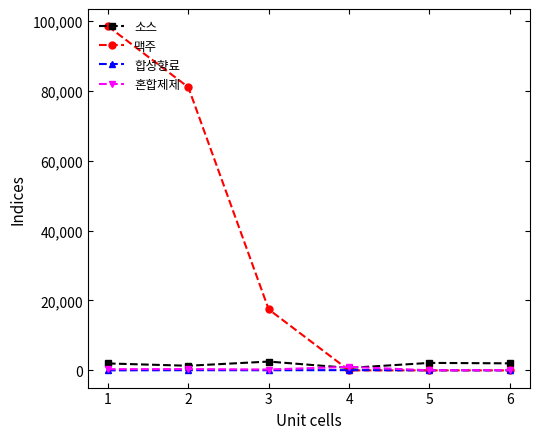

Which series has the largest range (max minus min)?

맥주